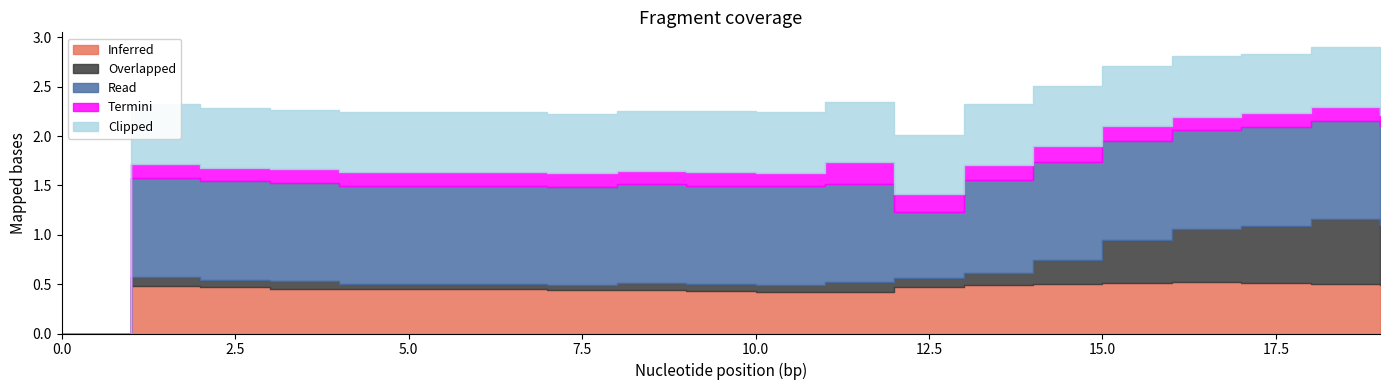

List the series in order of their peak value, lowest first.

Termini, Inferred, Clipped, Overlapped, Read